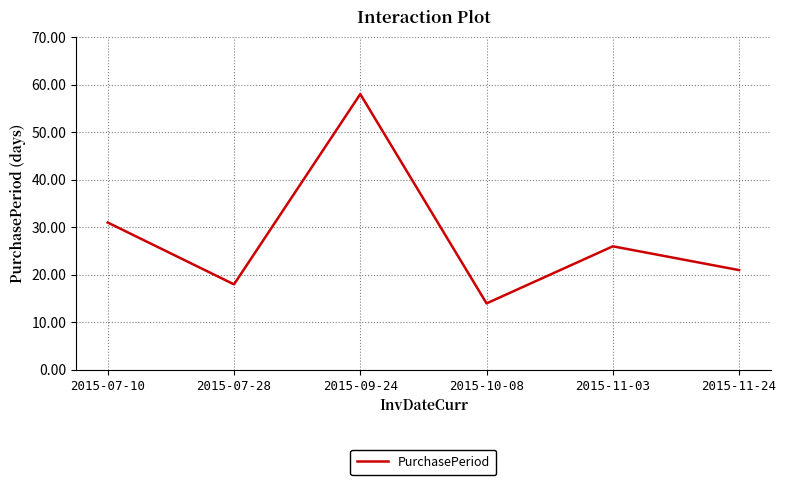

The value at 2015-11-03 is 26. True or false?

True